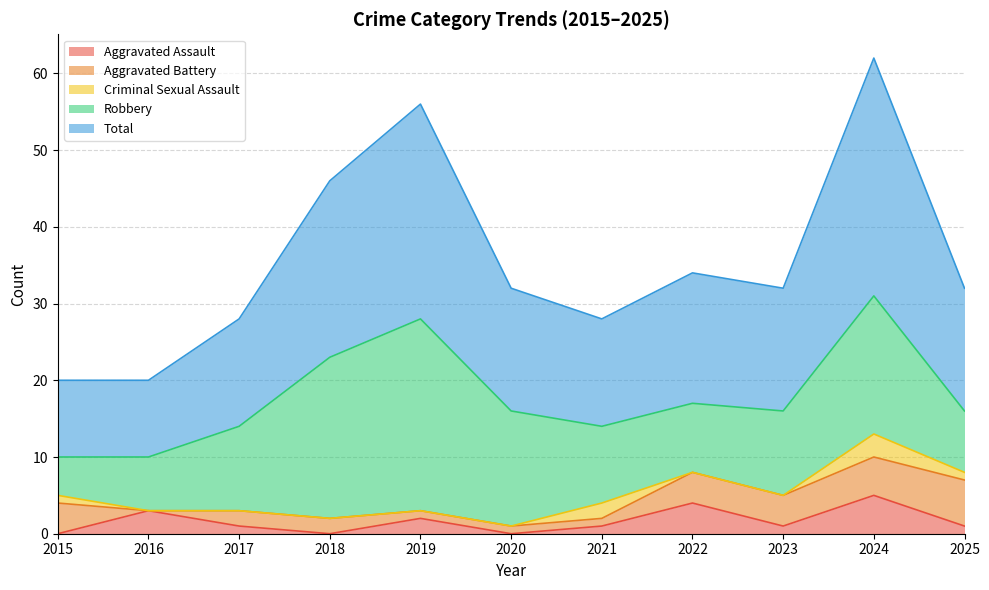

What is the average value of the Total series?

18